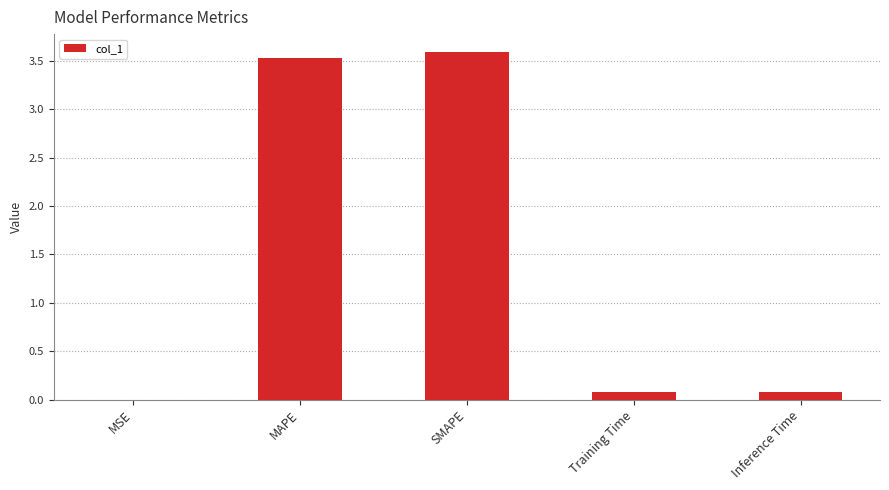

The value at MAPE is 3.5. True or false?

True